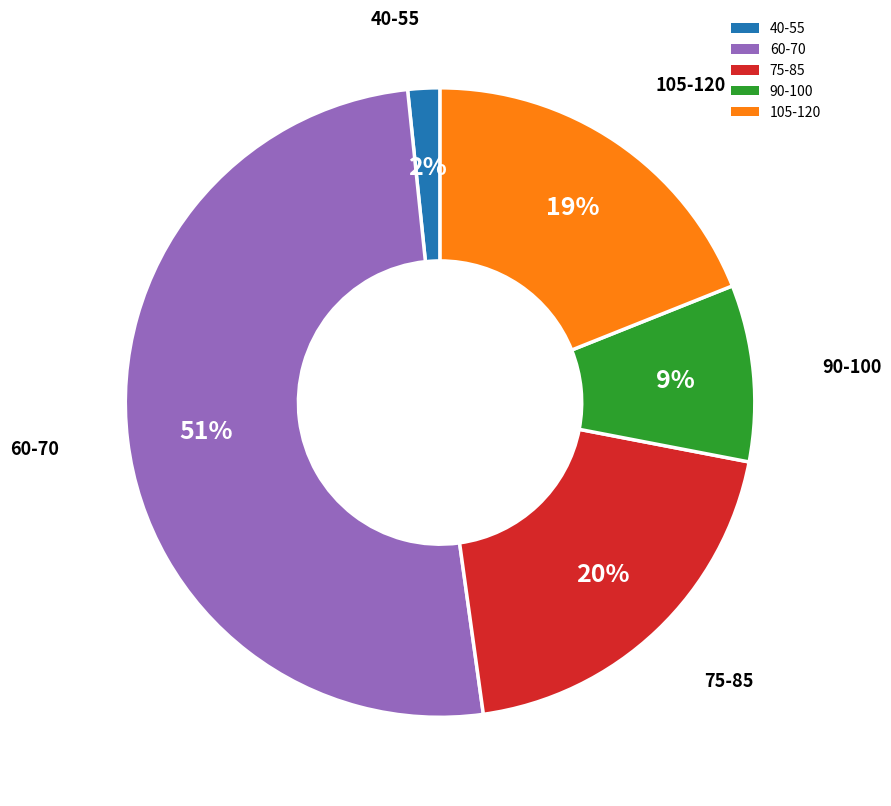

Which category has the biggest portion of the pie?

60-70